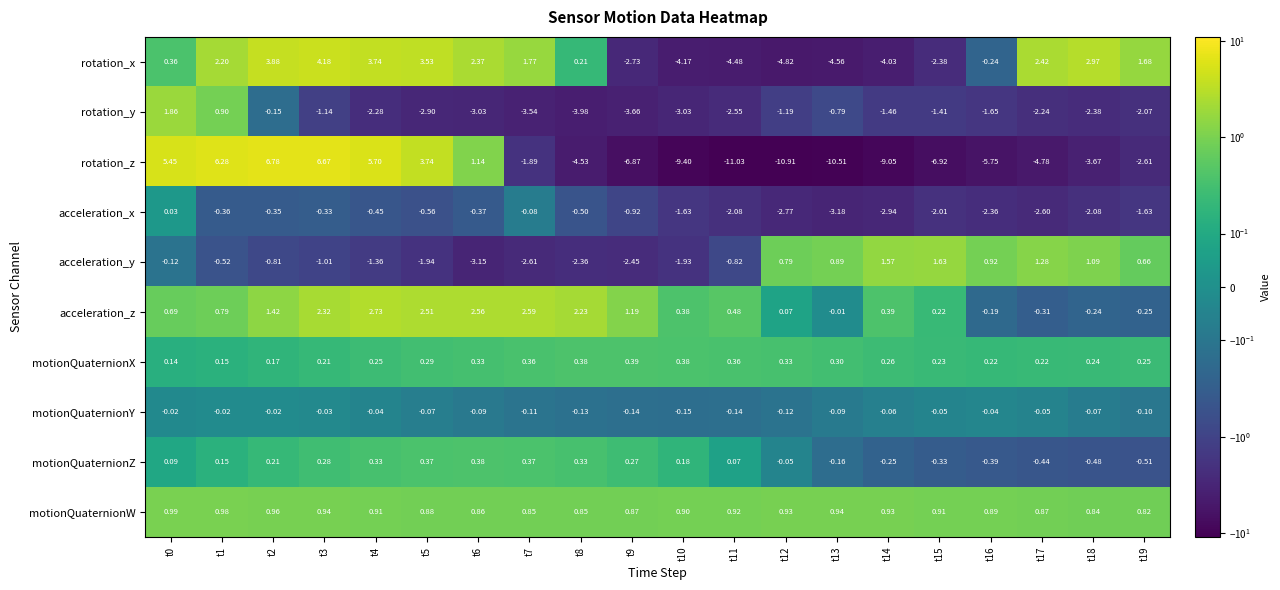

Rank the series by their maximum value, from lowest to highest.

motionQuaternionY, acceleration_x, motionQuaternionZ, motionQuaternionX, motionQuaternionW, acceleration_y, rotation_y, acceleration_z, rotation_x, rotation_z